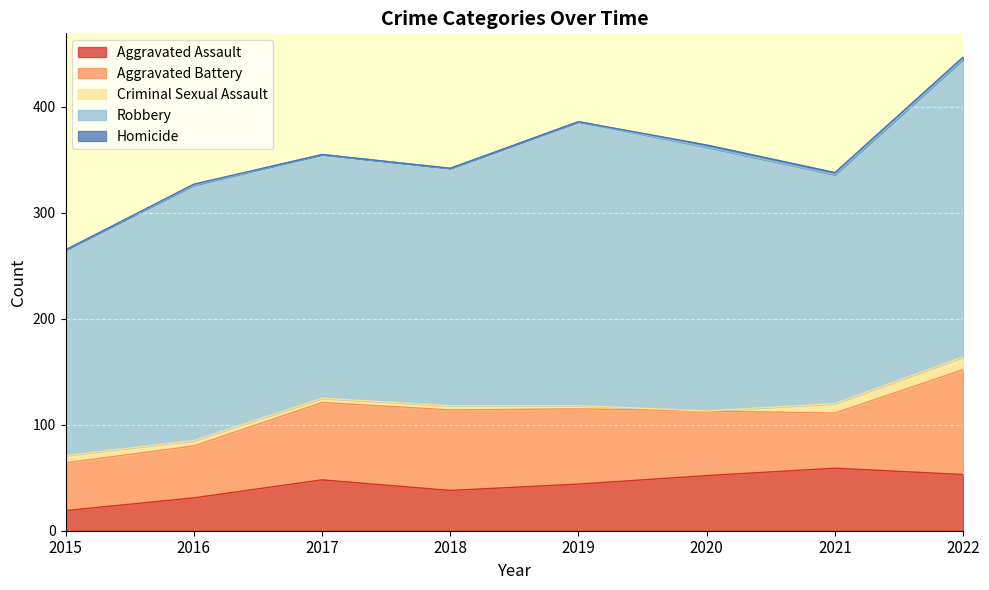

Between 2021 and 2015, which is larger?

2021